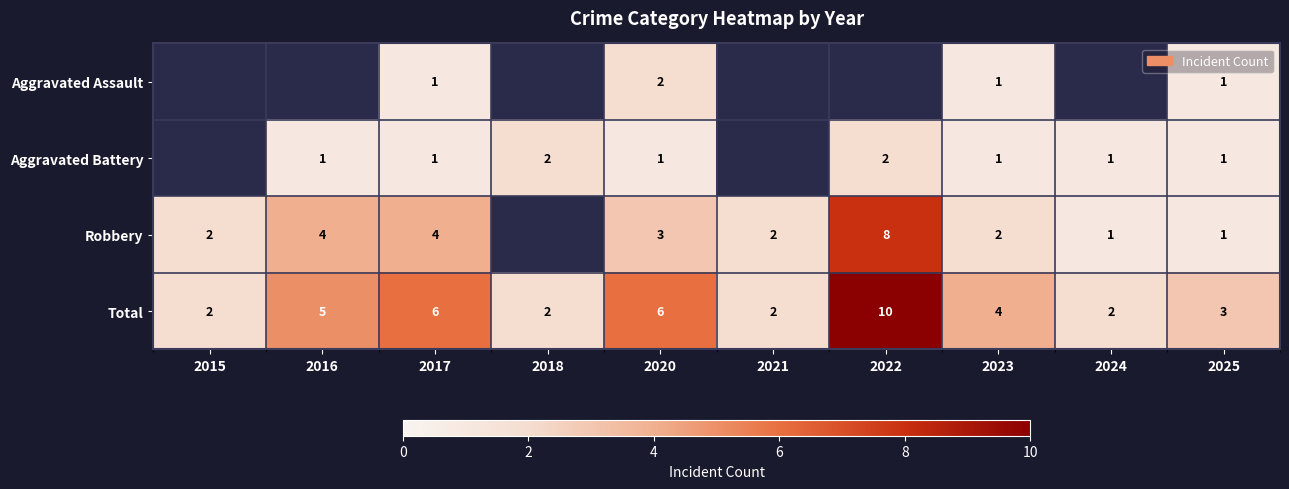

What is the total value across all series at 2023?

8.0